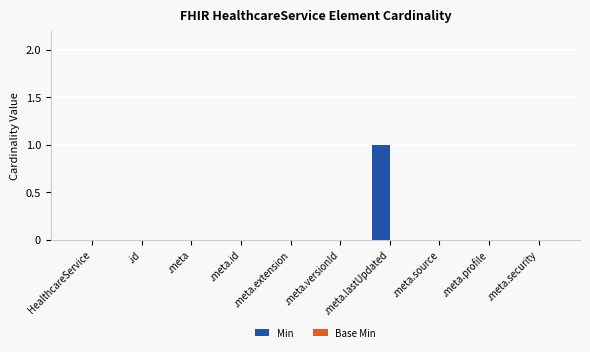

Which category has the highest value across all series?

.meta.lastUpdated